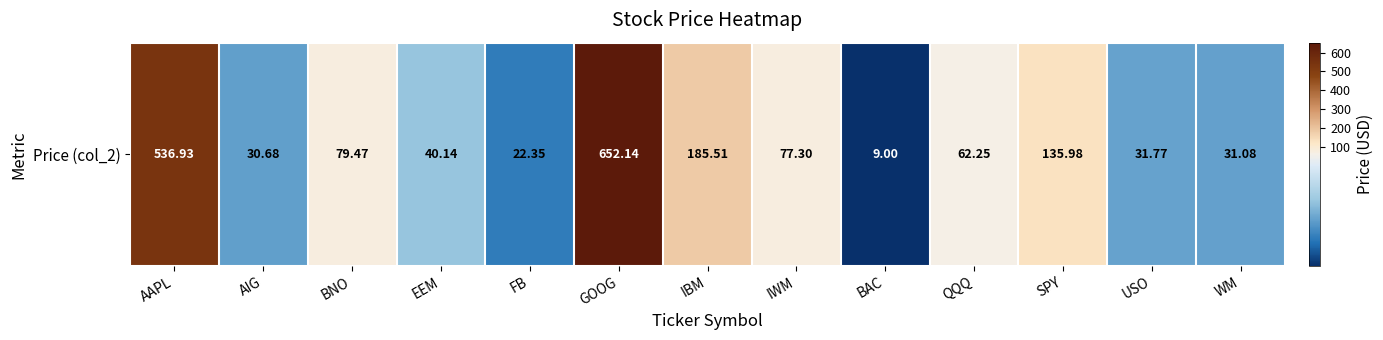

What is the difference between the maximum and minimum values?

643.1